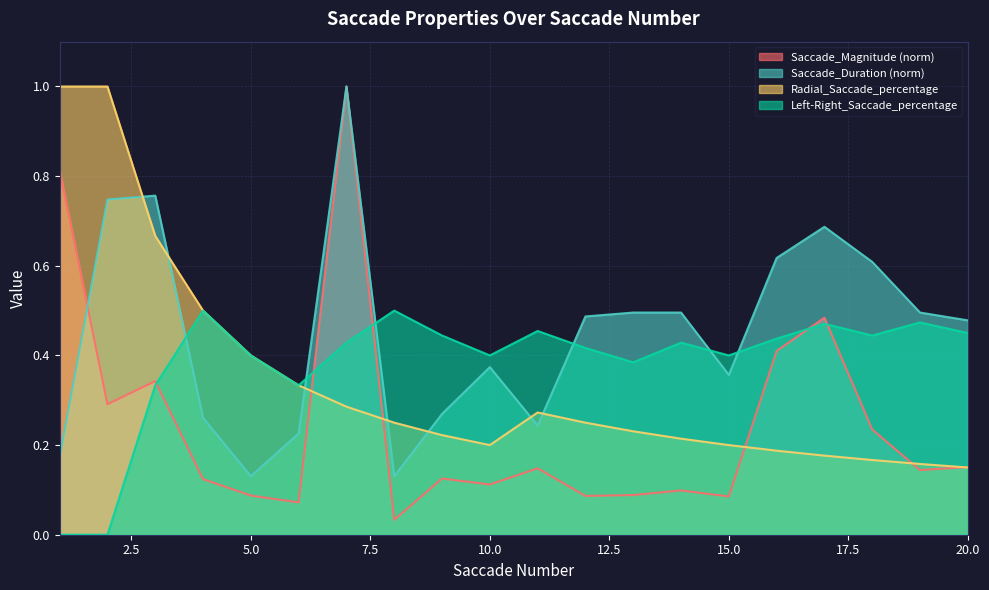

Between 2 and 3, which series saw the biggest shift?

Radial_Saccade_percentage